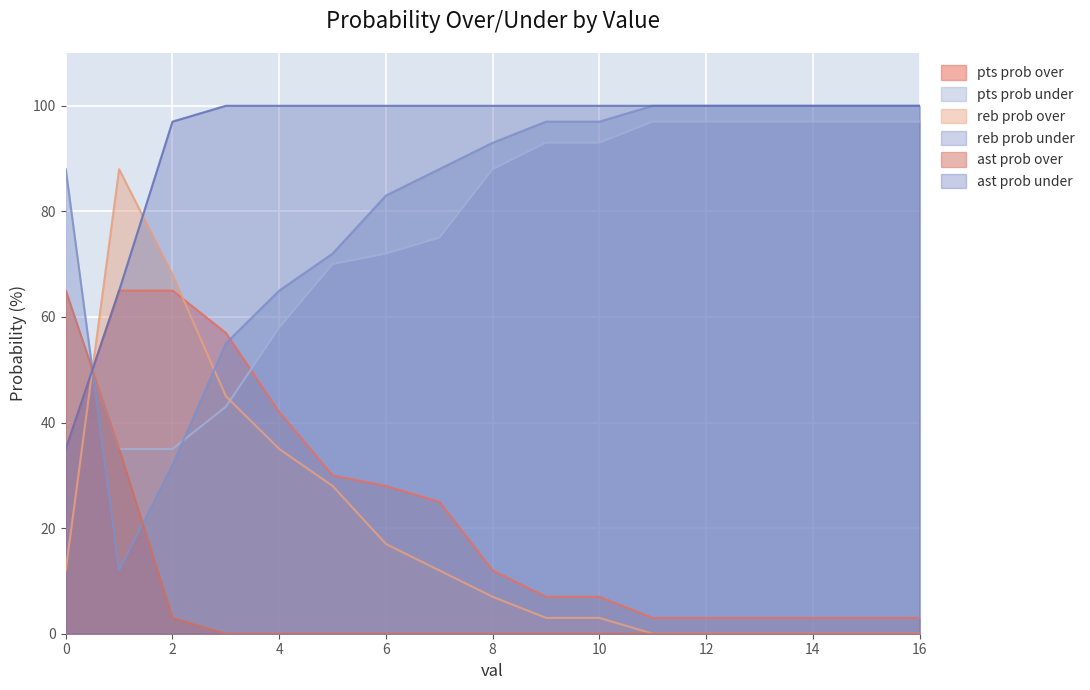

In reb prob over, how many points are higher than both neighbors (excluding endpoints)?

1